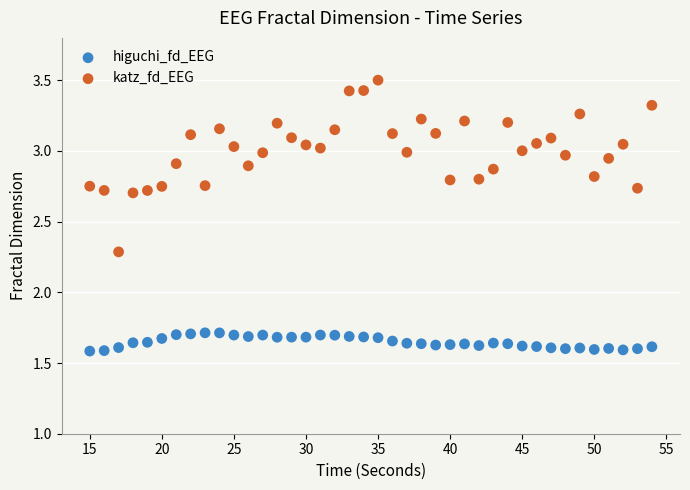

What are all the series names shown in the legend?

higuchi_fd_EEG, katz_fd_EEG